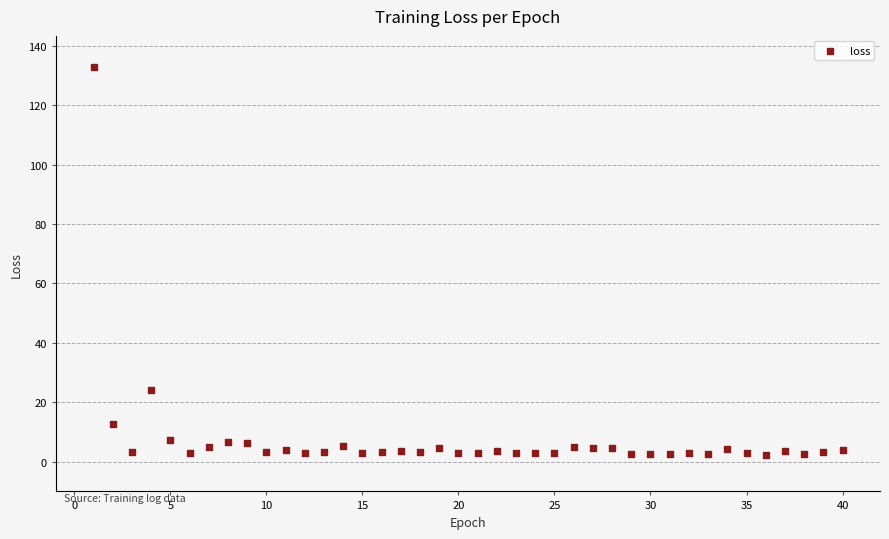

What Y value in the scatter plot is closest to 67?

24.0